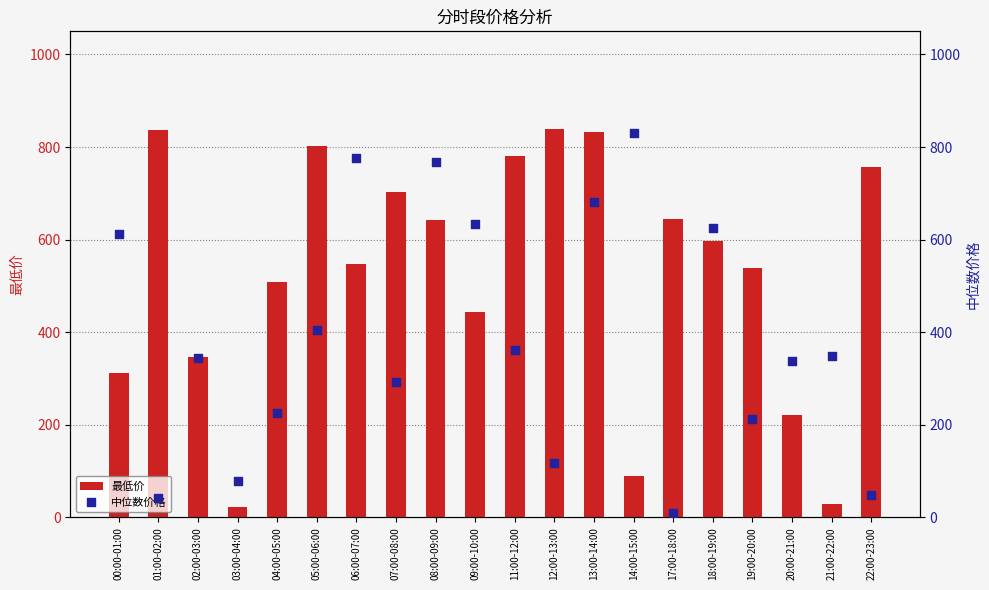

At which category is the sum across all series the highest?

13:00-14:00